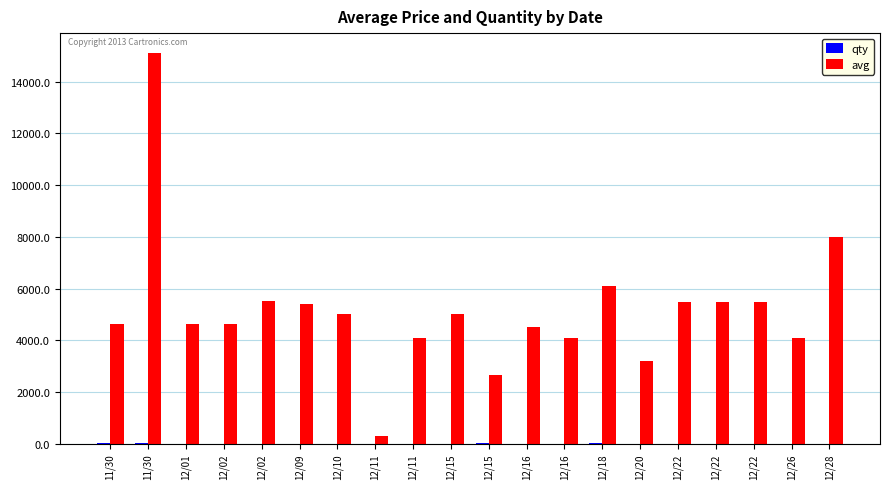

At which category is the sum across all series the highest?

11/30